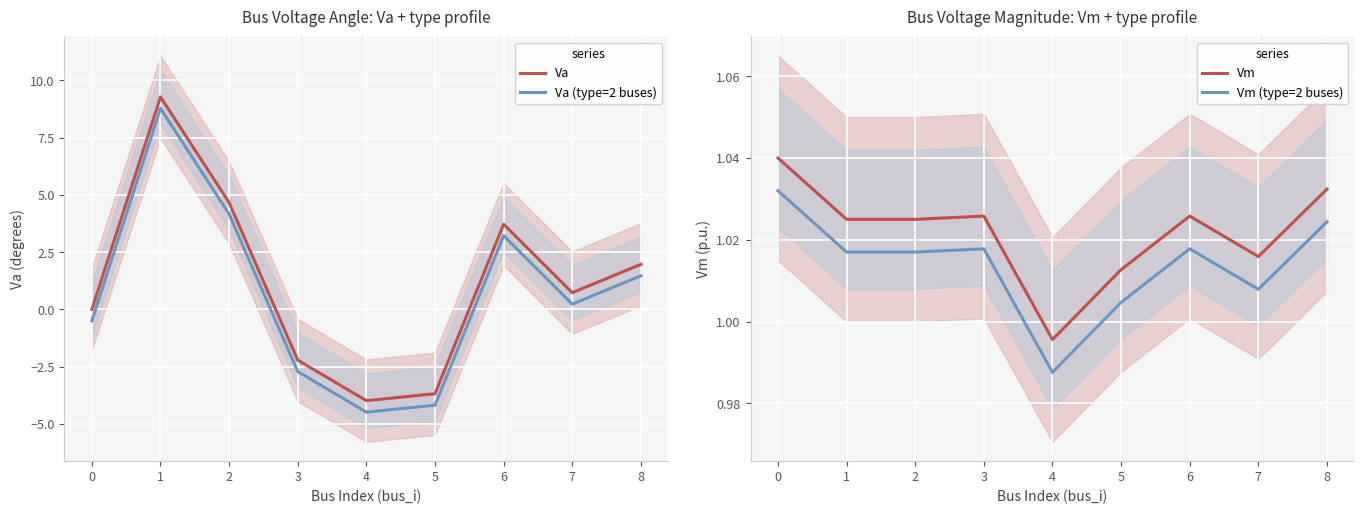

The value of Va at 4 is -1.5. True or false?

False